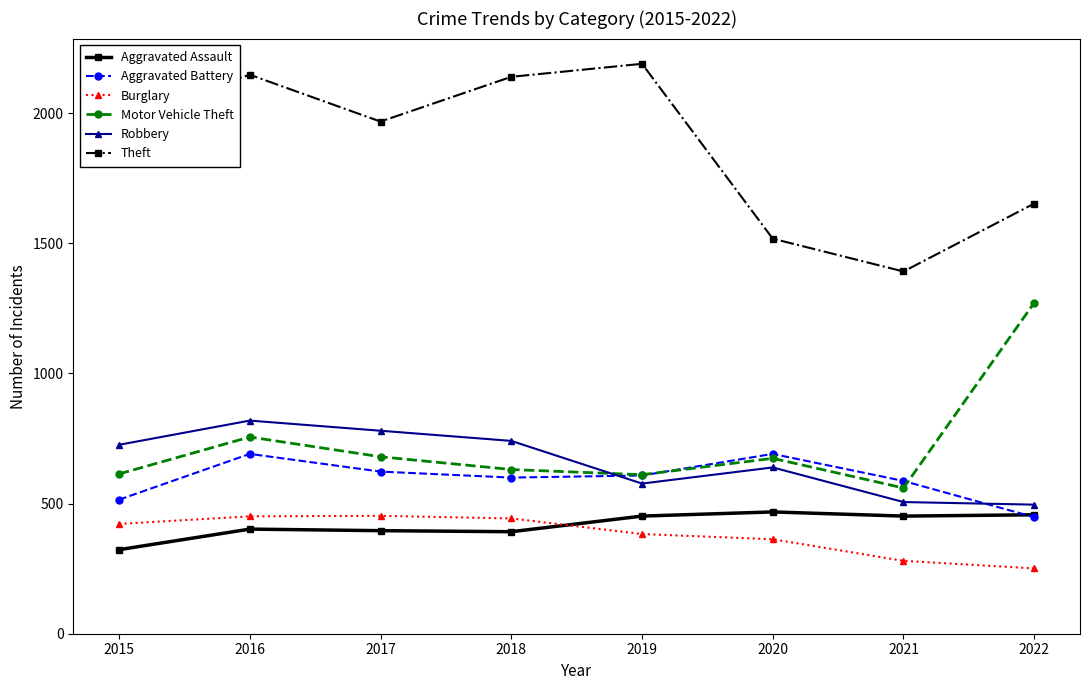

What is the highest value of the Aggravated Assault series?

468